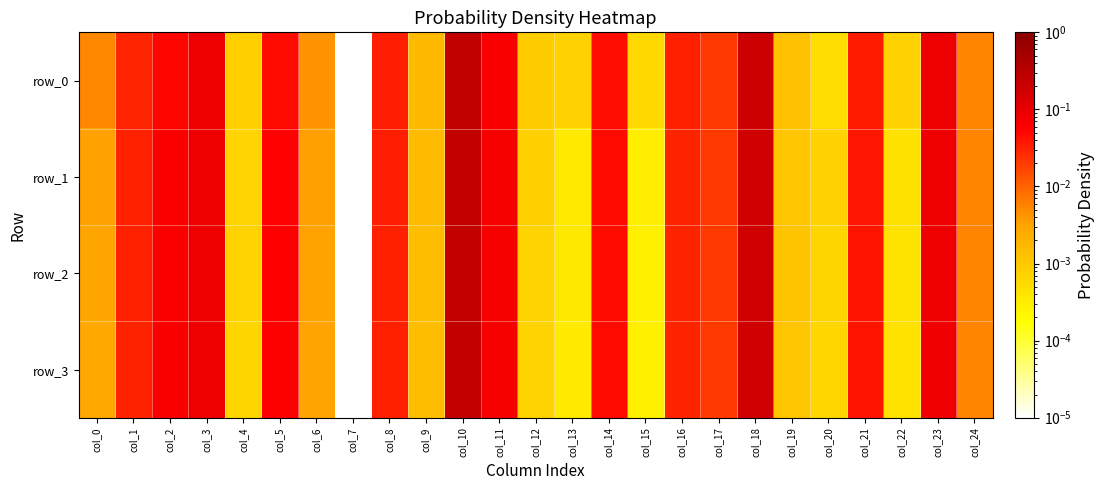

True or false: row_2 has a value of 0.0 at col_24.

True